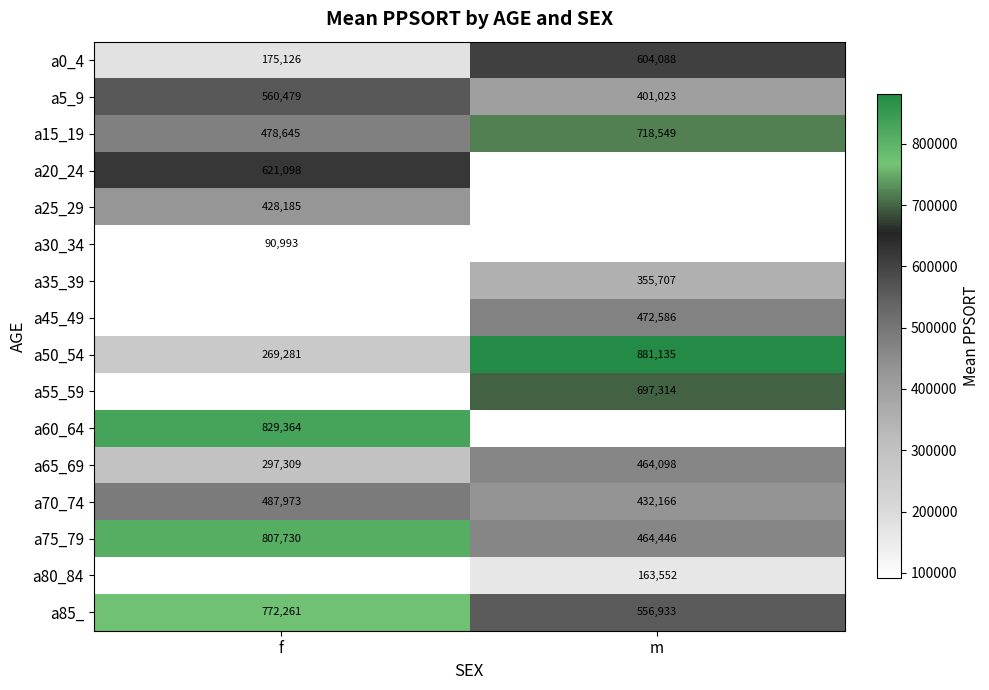

True or false: a70_74 has a value of 702178 at f.

False